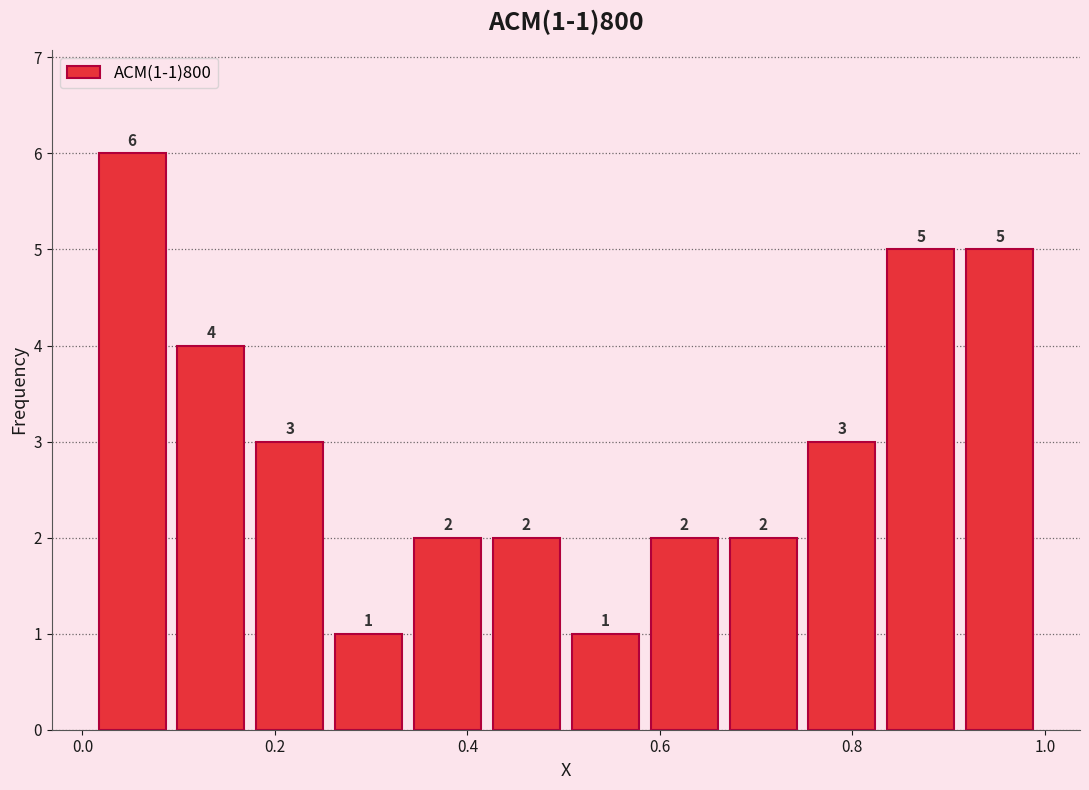

Which range on the x-axis has the tallest bar?

0.02 to 0.10